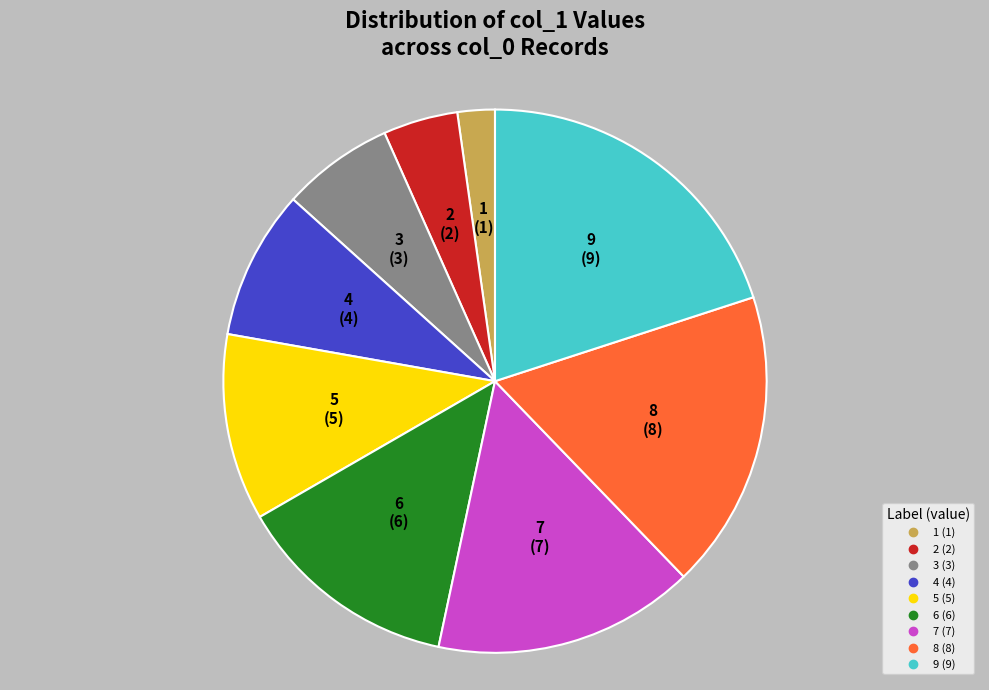

Between 1 and 6, which is larger?

6